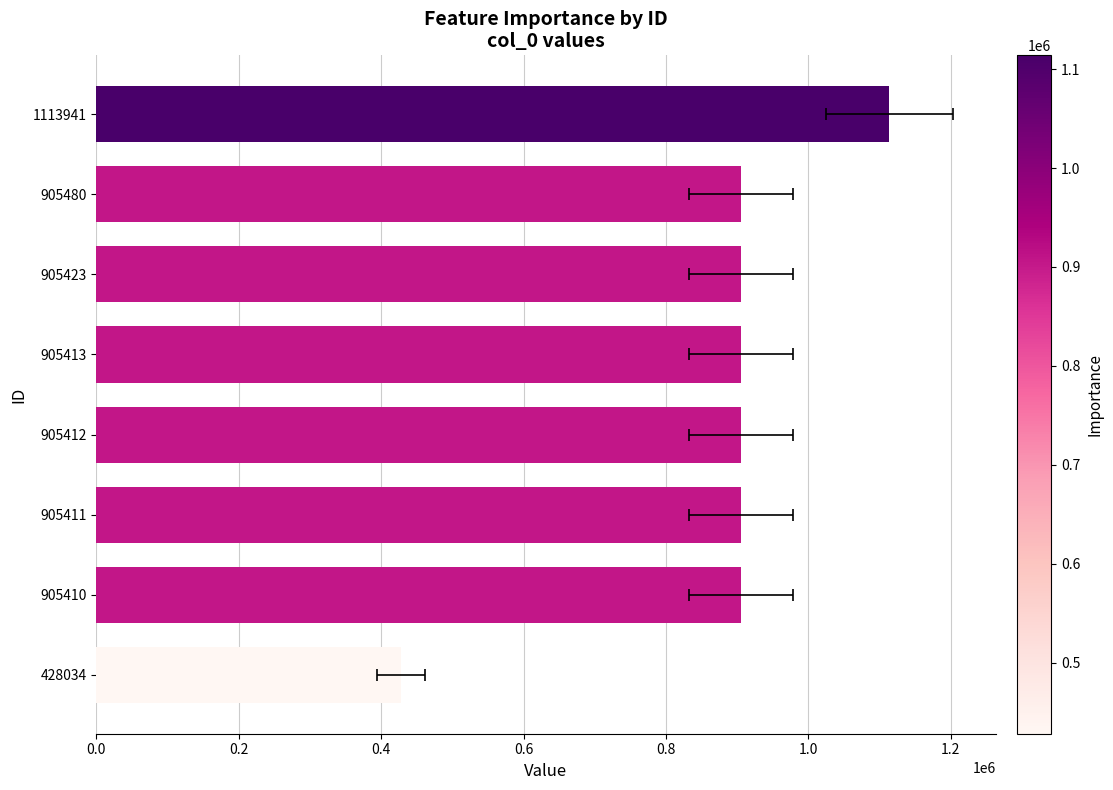

Is it true that the value at 905423 is 571936?

False